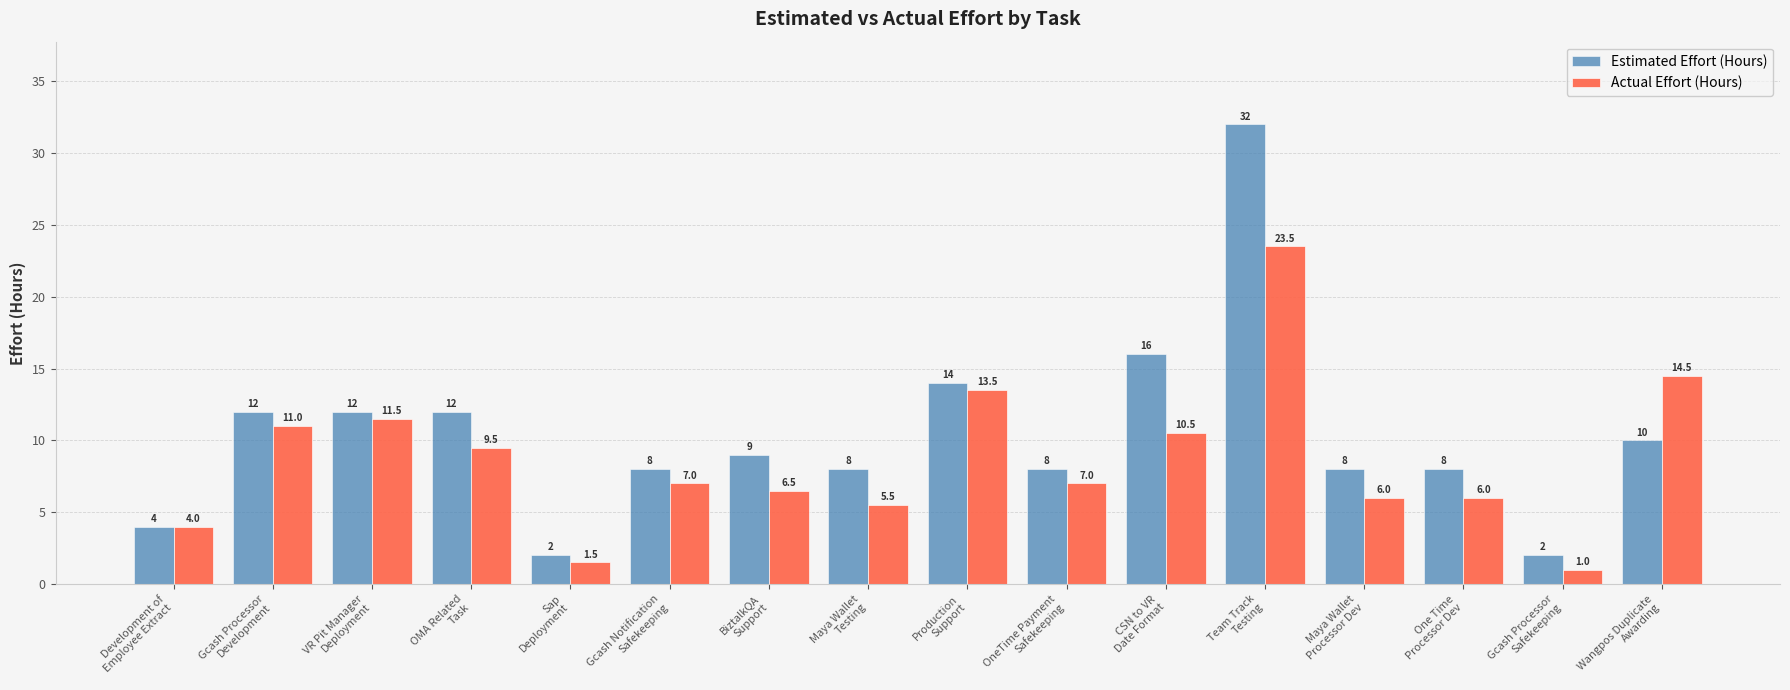

Reading right to left, extract all data points from this chart.

Estimated Effort (Hours): Wangpos Duplicate
Awarding=10.0	Gcash Processor
Safekeeping=2.0	One Time
Processor Dev=8.0	Maya Wallet
Processor Dev=8.0	Team Track
Testing=32.0	CSN to VR
Date Format=16.0	OneTime Payment
Safekeeping=8.0	Production
Support=14.0	Maya Wallet
Testing=8.0	BiztalkQA
Support=9.0	Gcash Notification
Safekeeping=8.0	Sap
Deployment=2.0	OMA Related
Task=12.0	VR Pit Manager
Deployment=12.0	Gcash Processor
Development=12.0	Development of
Employee Extract=4.0
Actual Effort (Hours): Wangpos Duplicate
Awarding=14.5	Gcash Processor
Safekeeping=1.0	One Time
Processor Dev=6.0	Maya Wallet
Processor Dev=6.0	Team Track
Testing=23.5	CSN to VR
Date Format=10.5	OneTime Payment
Safekeeping=7.0	Production
Support=13.5	Maya Wallet
Testing=5.5	BiztalkQA
Support=6.5	Gcash Notification
Safekeeping=7.0	Sap
Deployment=1.5	OMA Related
Task=9.5	VR Pit Manager
Deployment=11.5	Gcash Processor
Development=11.0	Development of
Employee Extract=4.0